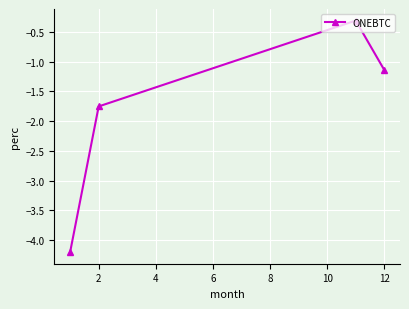

What is the maximum value shown in the chart?

-0.3